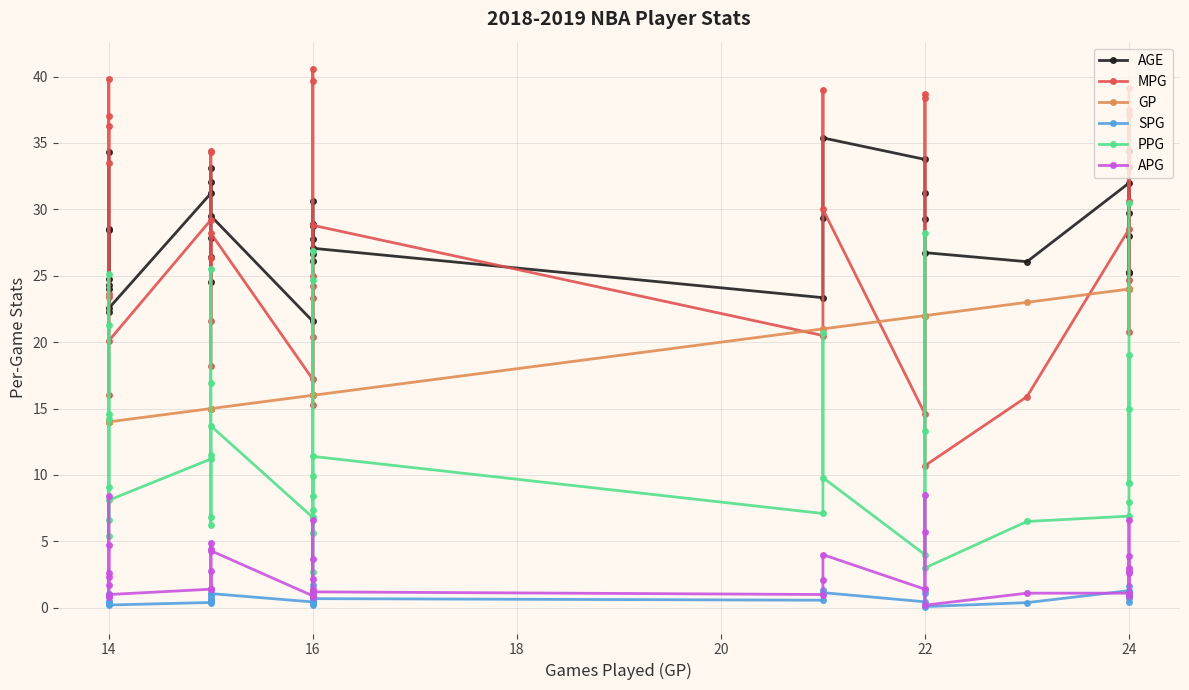

Rank the series by their maximum value, from highest to lowest.

MPG, AGE, PPG, GP, APG, SPG